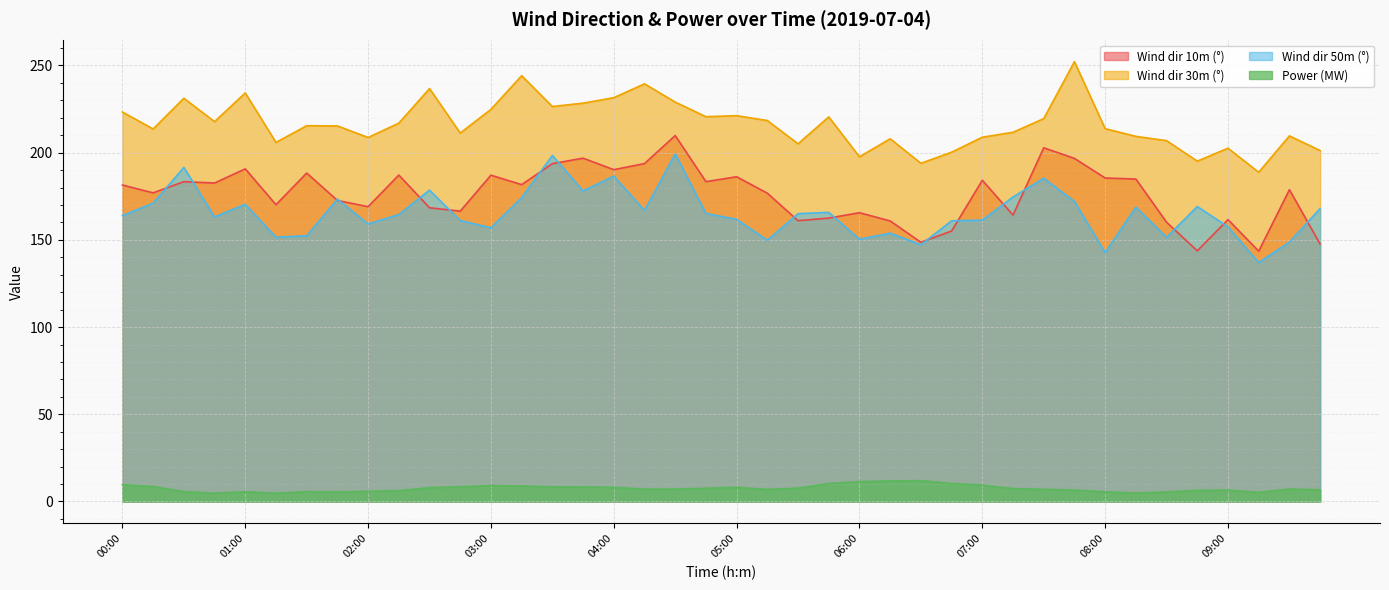

What position from the right is 03:15?

27